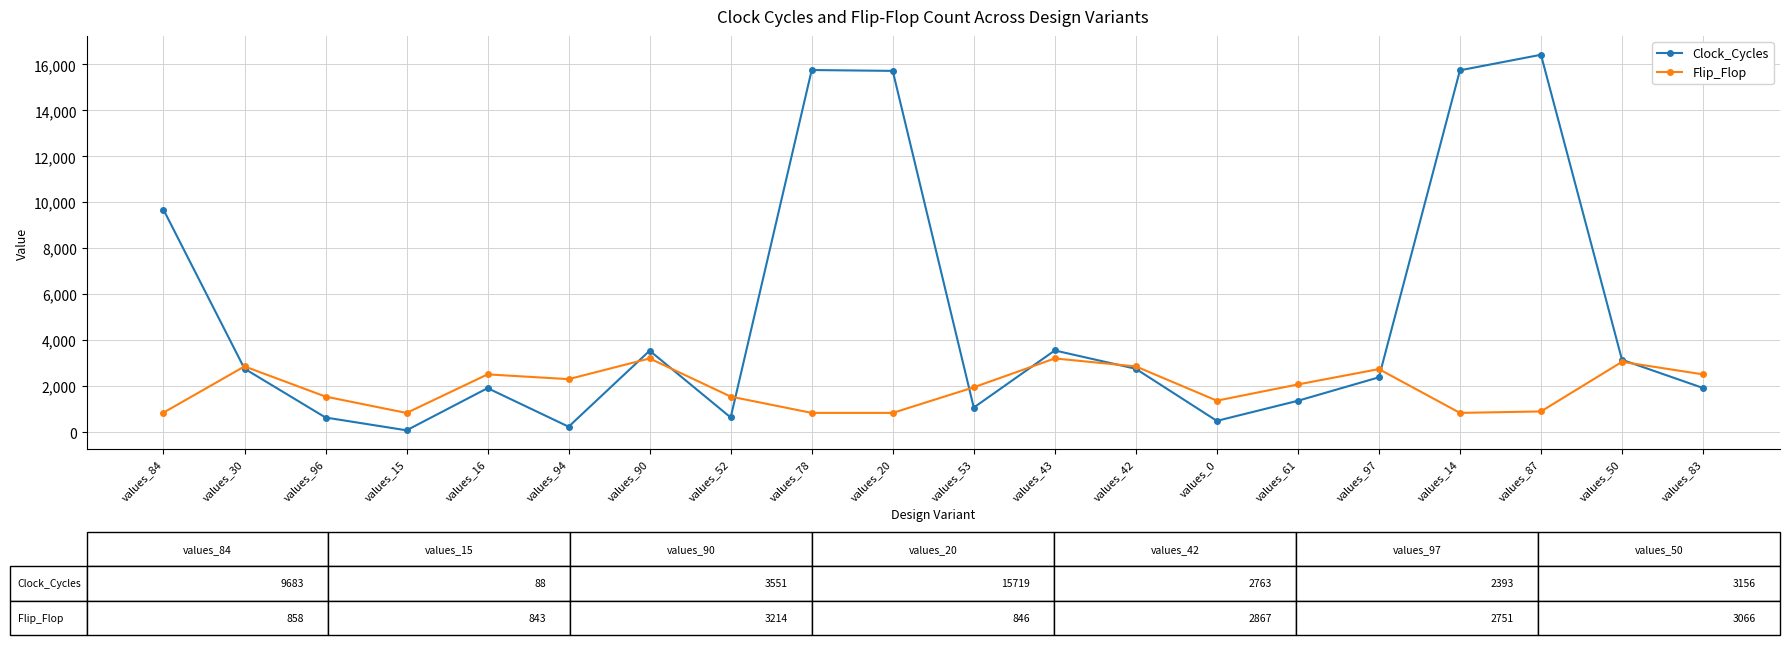

What is the lowest value of the Flip_Flop series?

843